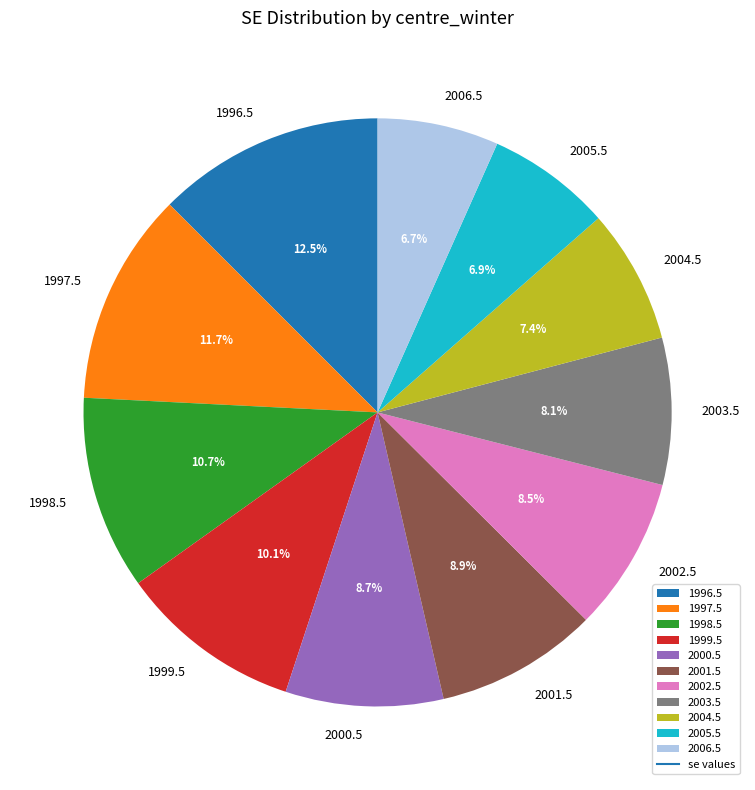

Combined, what portion of the pie is 2000.5 and 1996.5?

21.2%